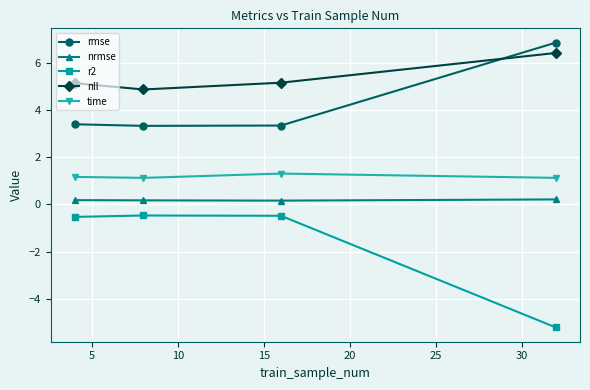

How many interior local valleys does the nll series have?

1